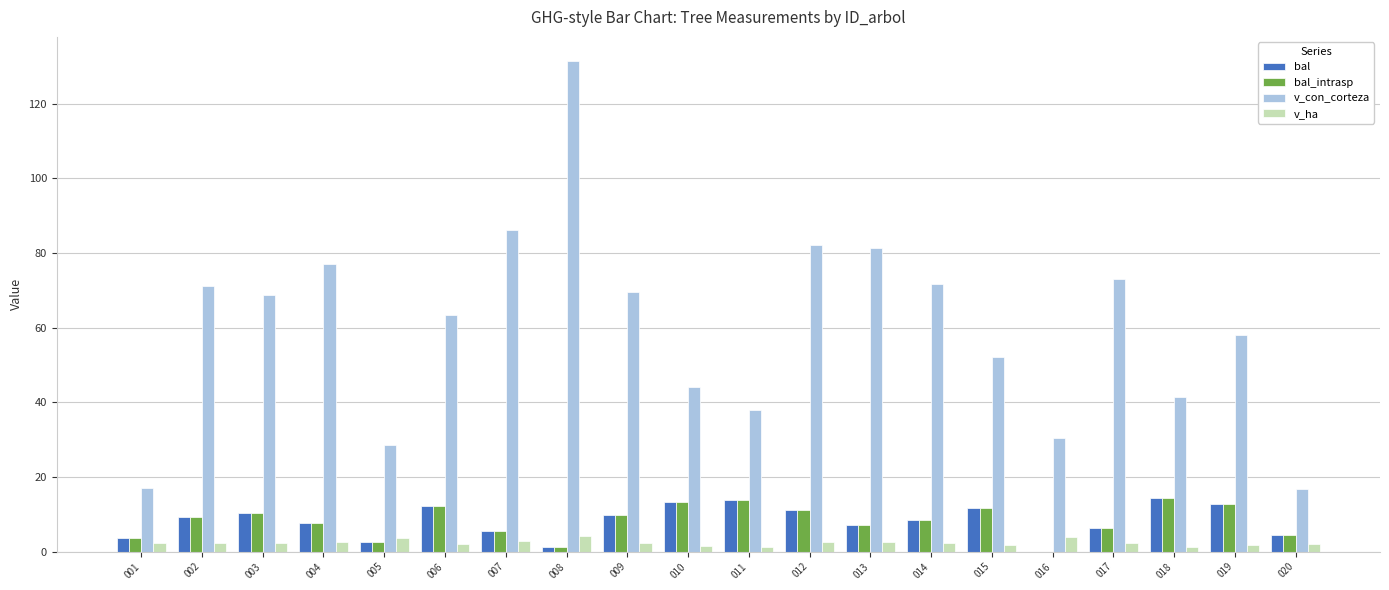

Is it true that v_con_corteza equals 118.8 at 013?

False